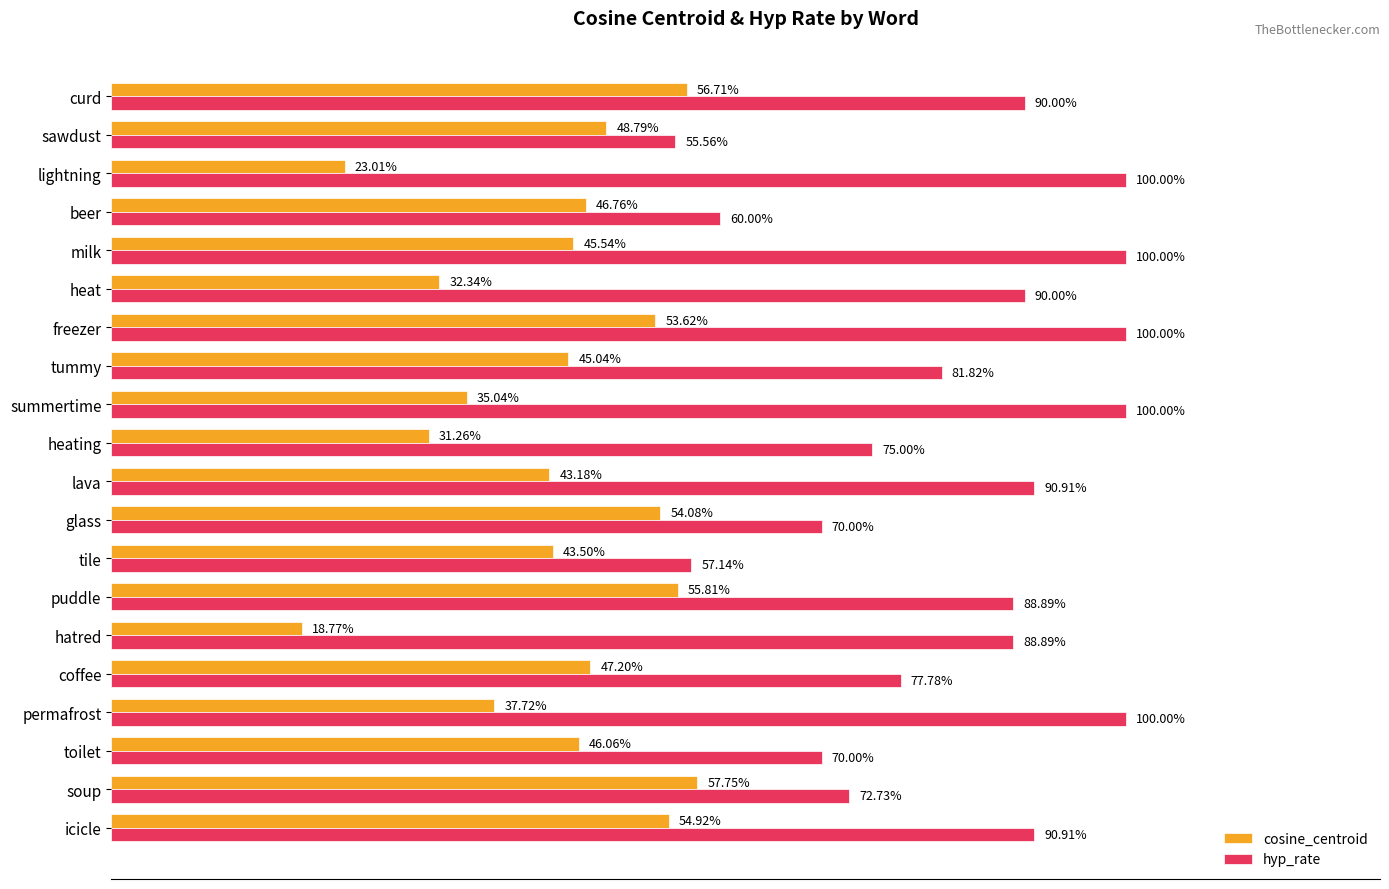

What are all the series names shown in the legend?

cosine_centroid, hyp_rate